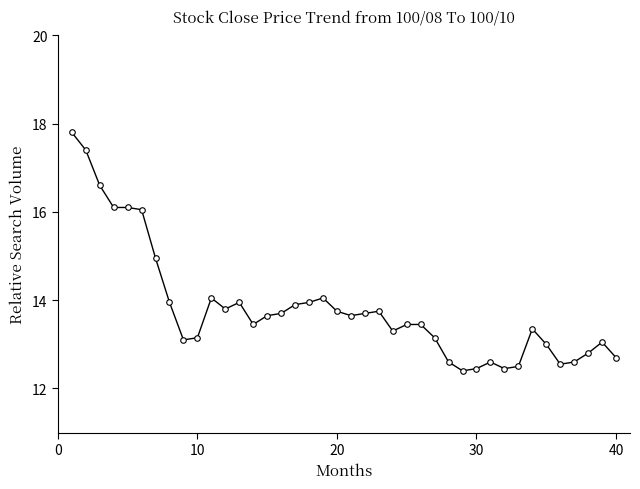

What is the sum of all values?

553.0